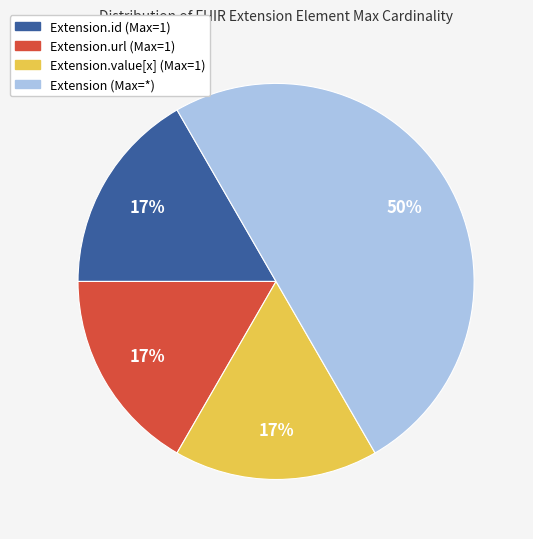

Which category has the biggest portion of the pie?

Extension (Max=*)